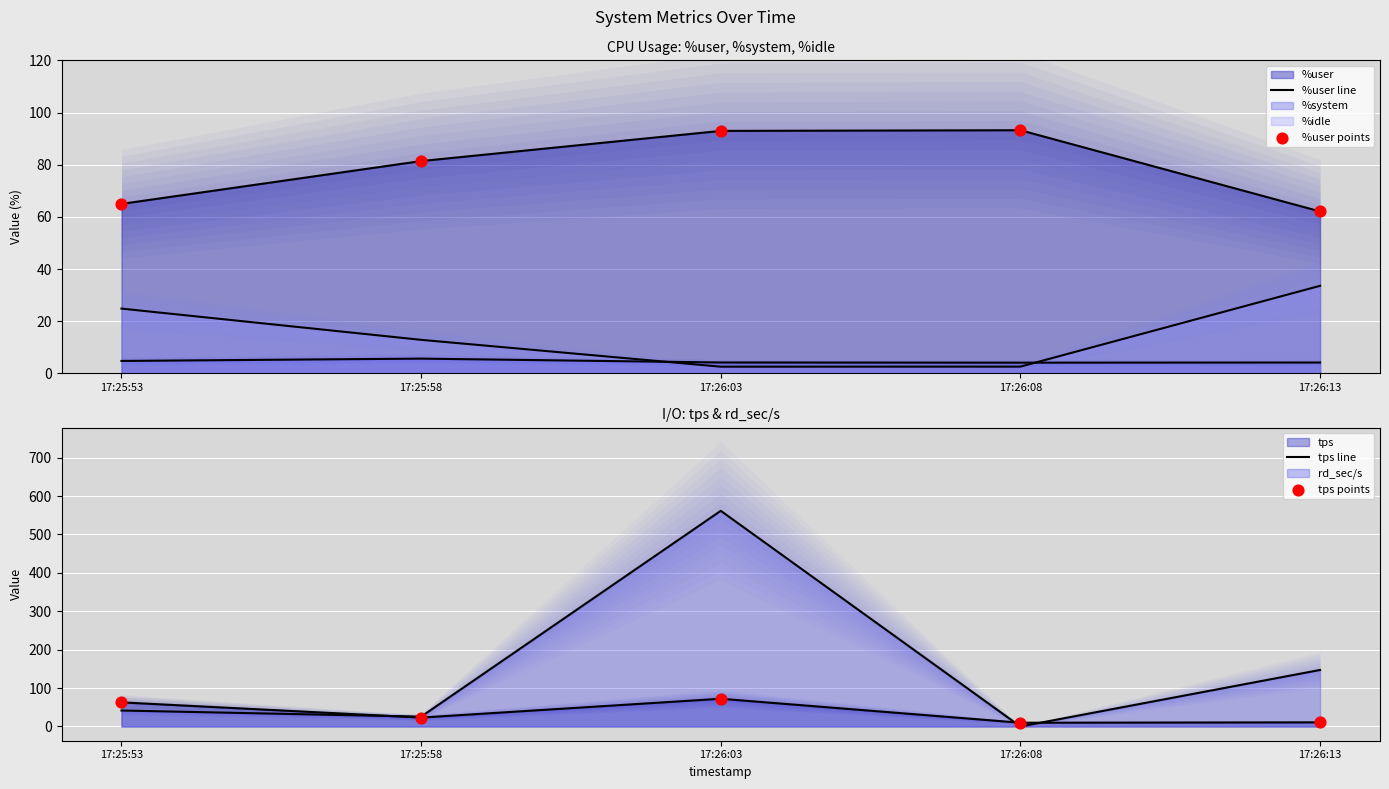

Which series has the largest total across all categories?

%user line